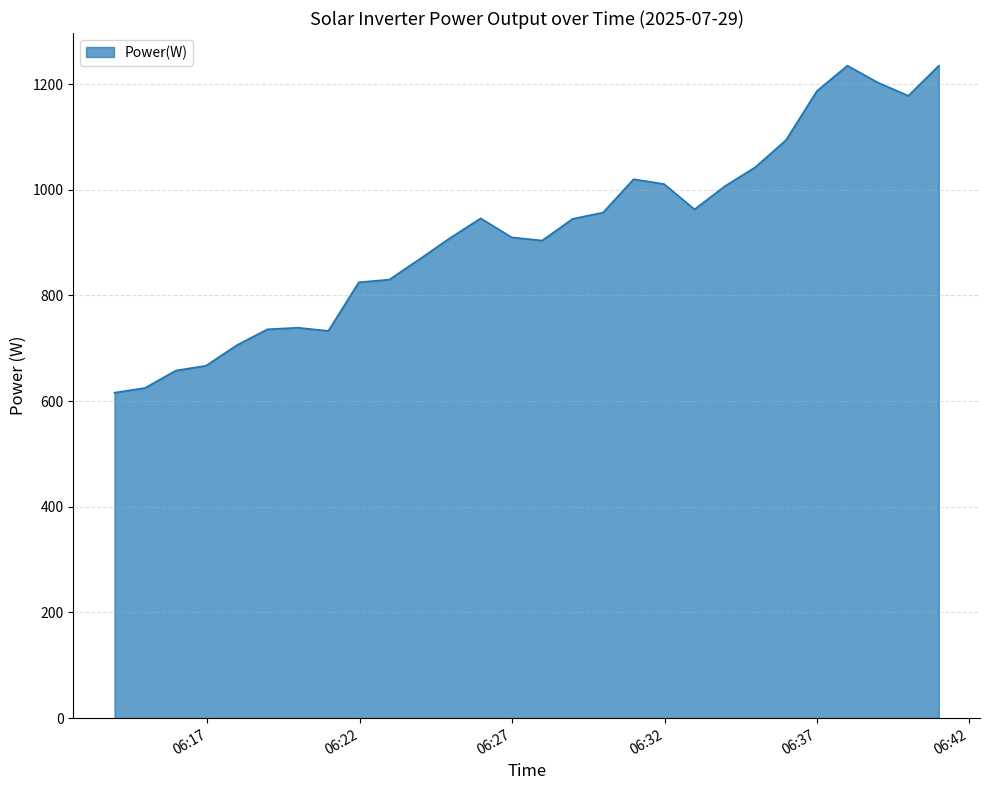

What is the difference between the maximum and minimum values?

619